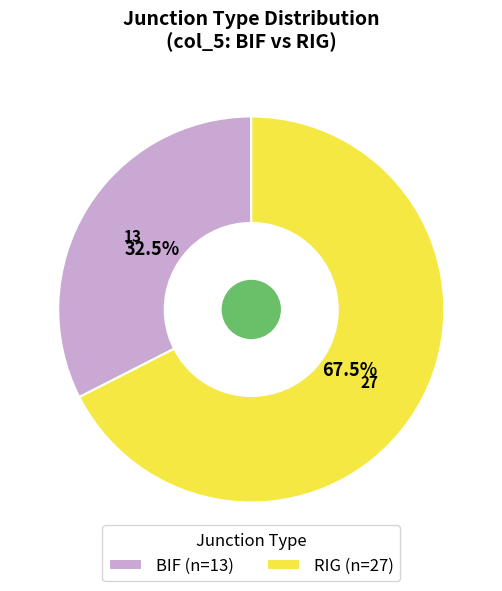

Which has a higher value, BIF (n=13) or RIG (n=27)?

RIG (n=27)